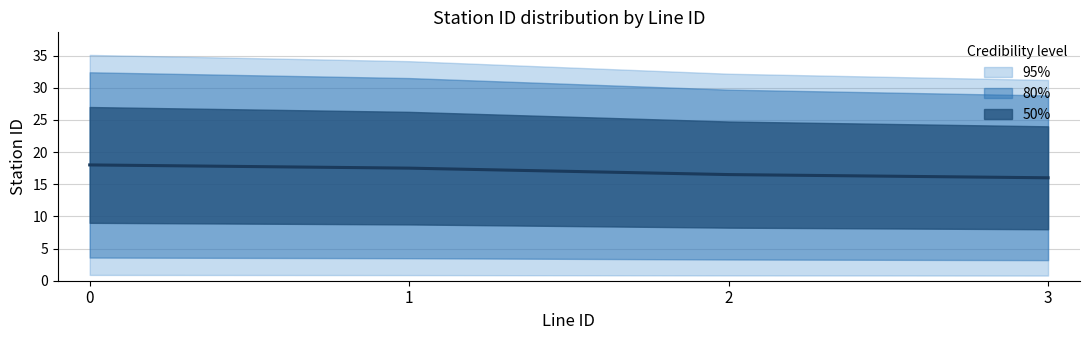

Reading right to left, what are all the values shown in this chart?

16.0	16.5	17.5	18.0